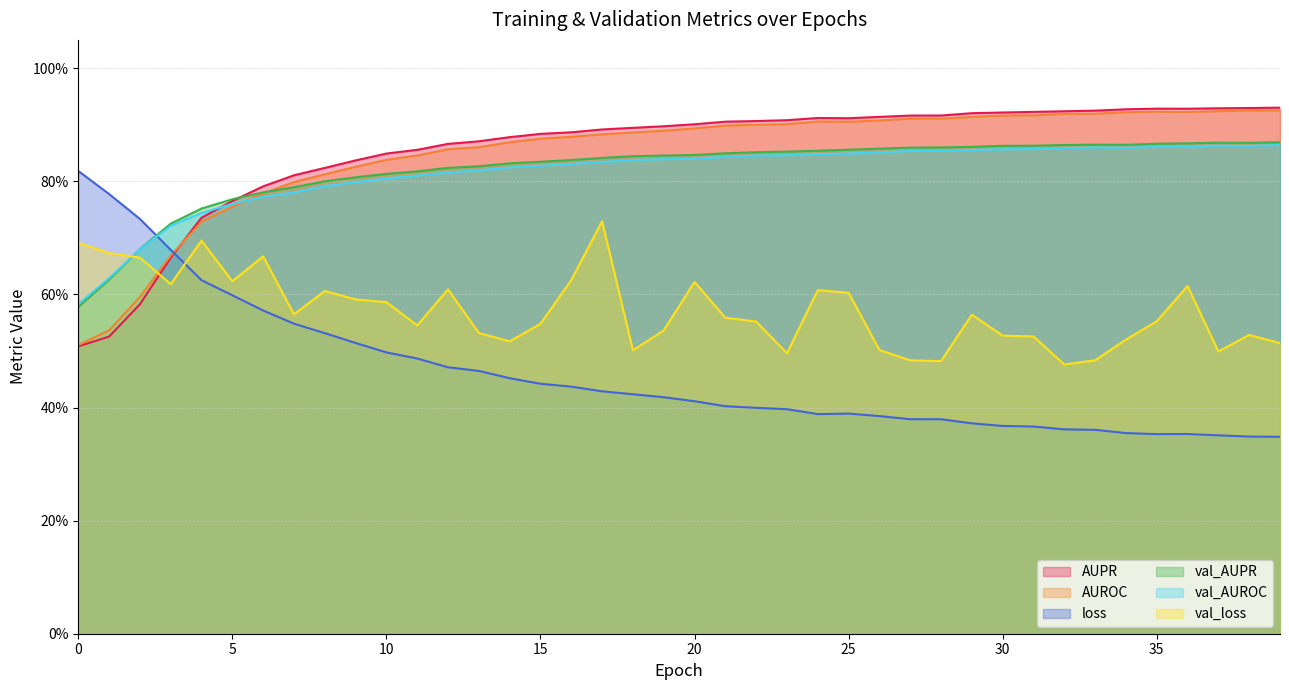

List the labels in order of val_loss value, largest first.

17, 4, 0, 1, 6, 2, 16, 5, 20, 3, 36, 12, 24, 8, 25, 9, 10, 7, 29, 21, 35, 22, 15, 11, 19, 13, 38, 30, 31, 34, 14, 39, 26, 18, 37, 23, 33, 27, 28, 32